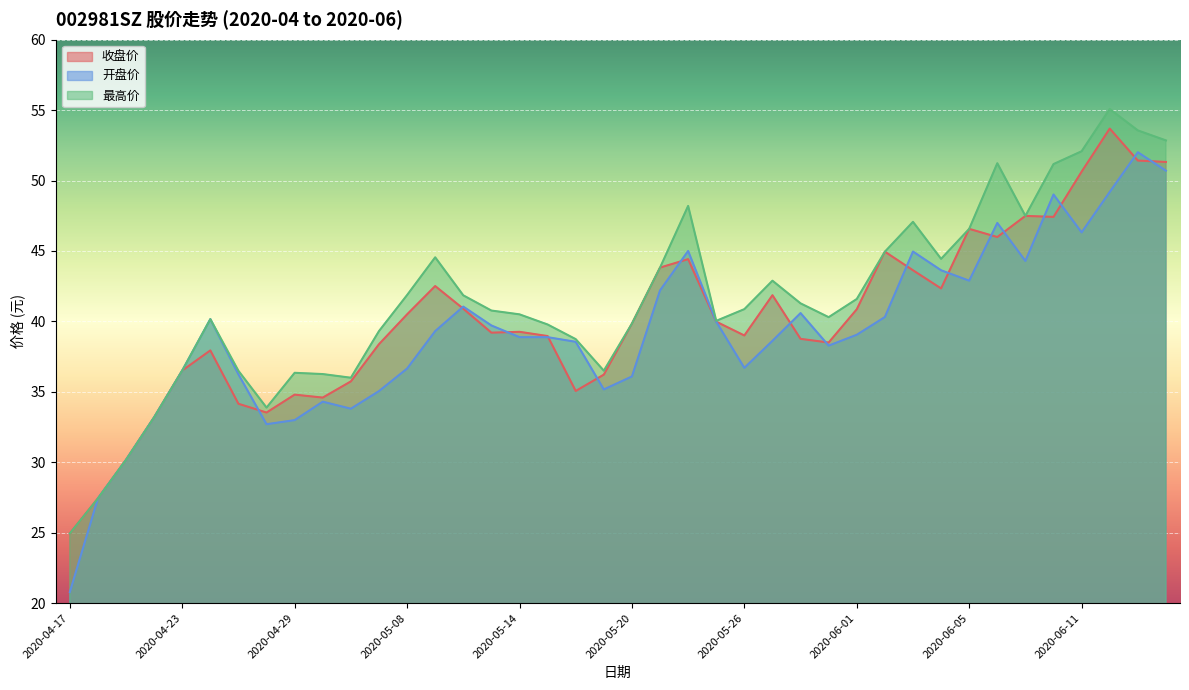

What is the smallest value displayed?

20.8